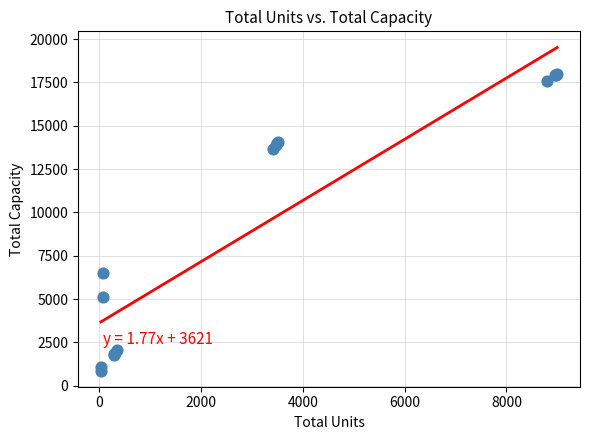

What Y value in the scatter plot is closest to 9433?

6525